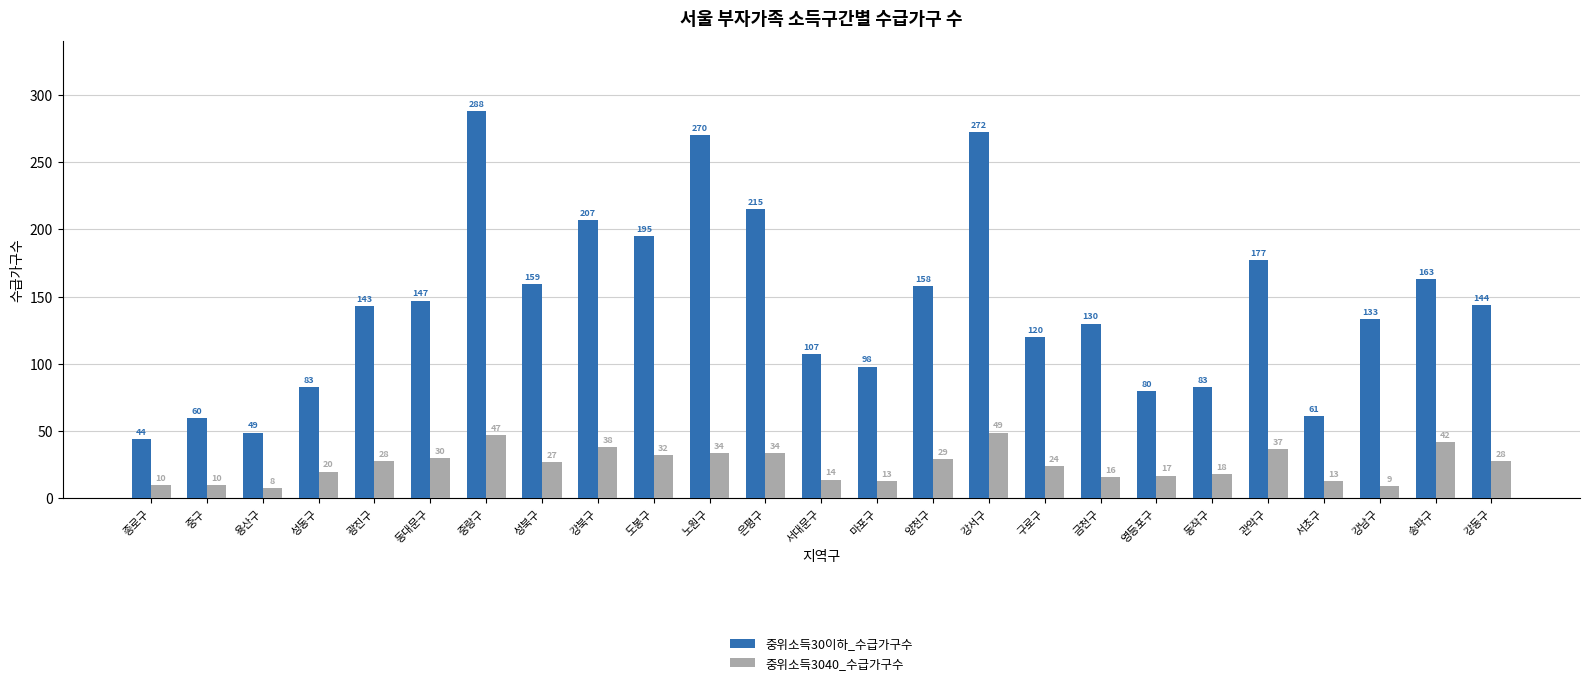

What is the average value of the 중위소득30이하_수급가구수 series?

143